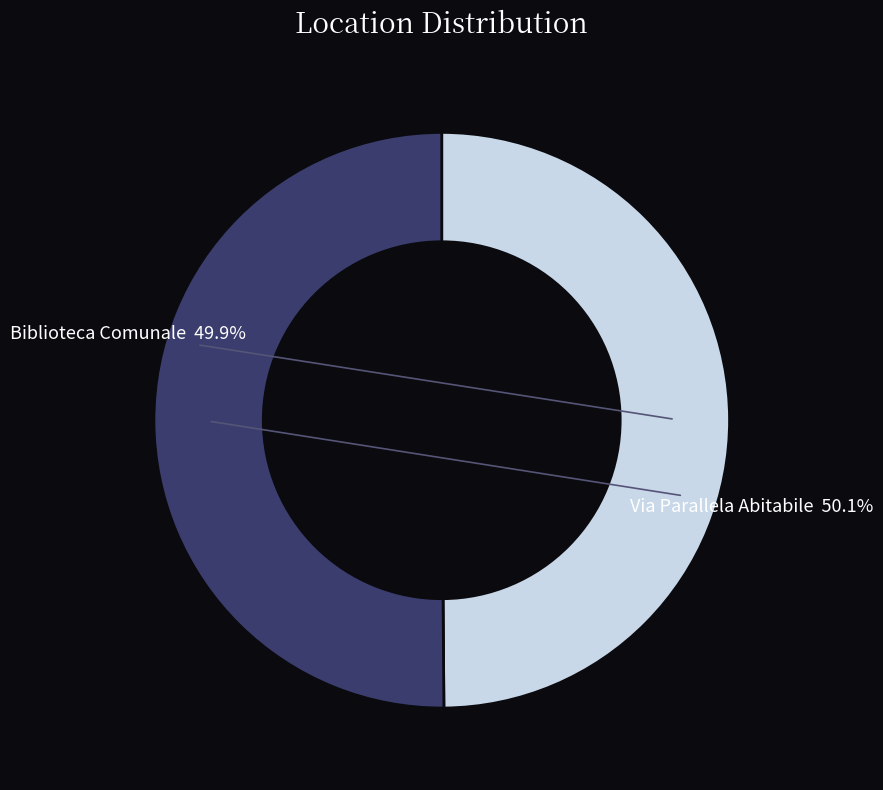

Is there any slice that represents more than half of the pie?

Yes